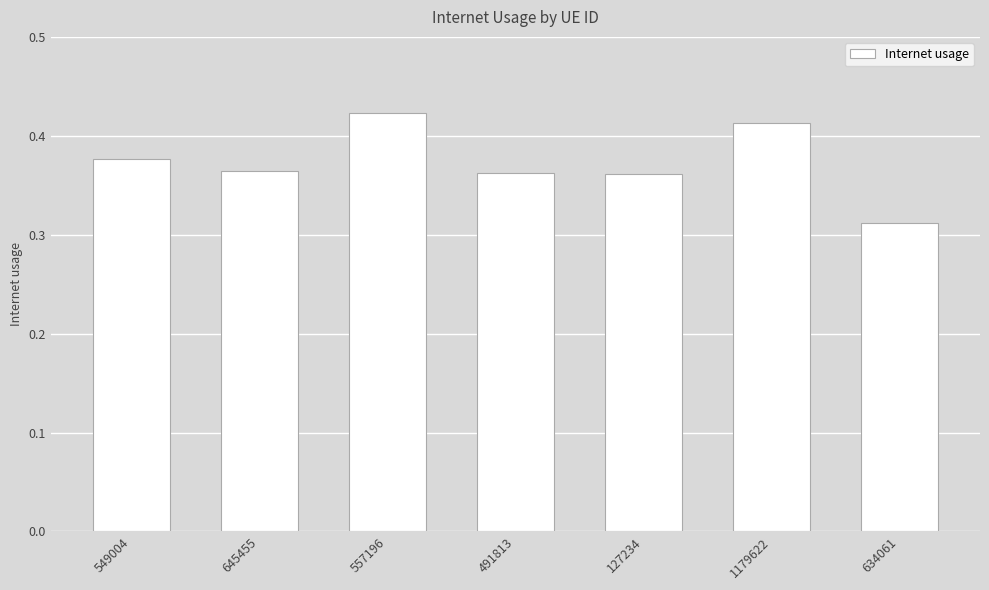

What position from the left is 127234?

5